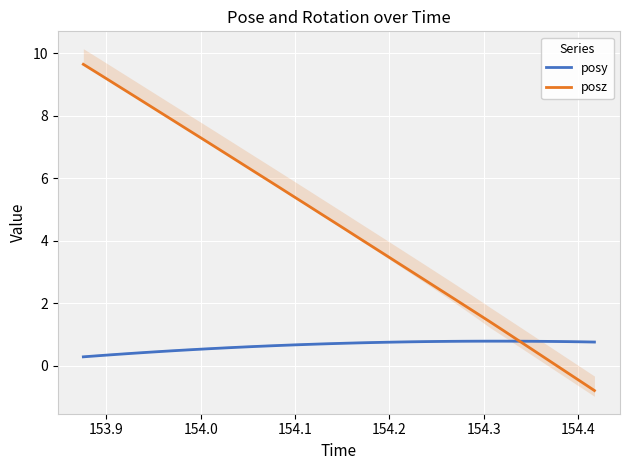

What is the minimum value for posz?

-0.8